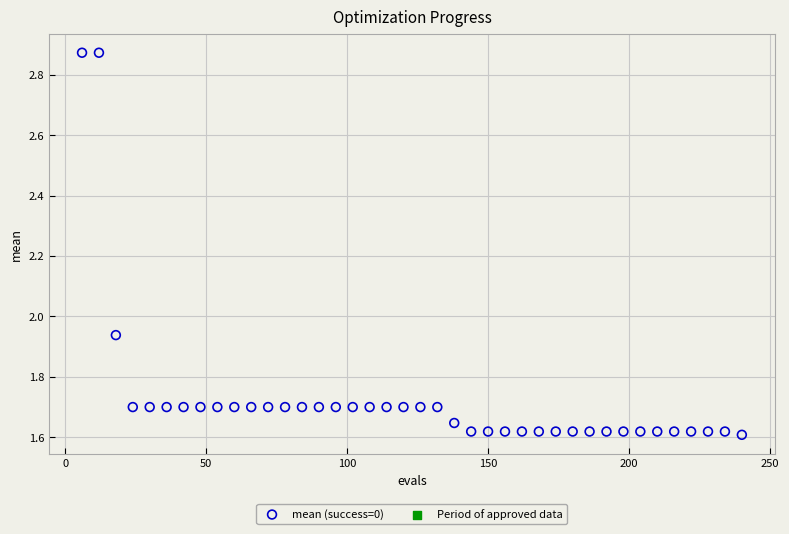

What is the range of X values (max minus min)?

234.0